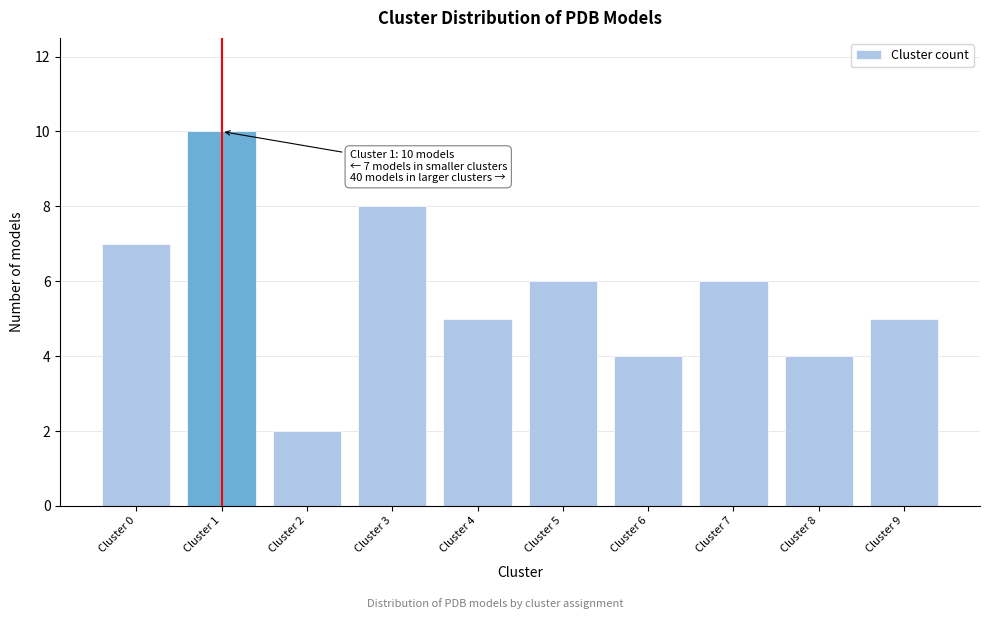

Reading right to left, what are all the values shown in this chart?

5	4	6	4	6	5	8	2	10	7